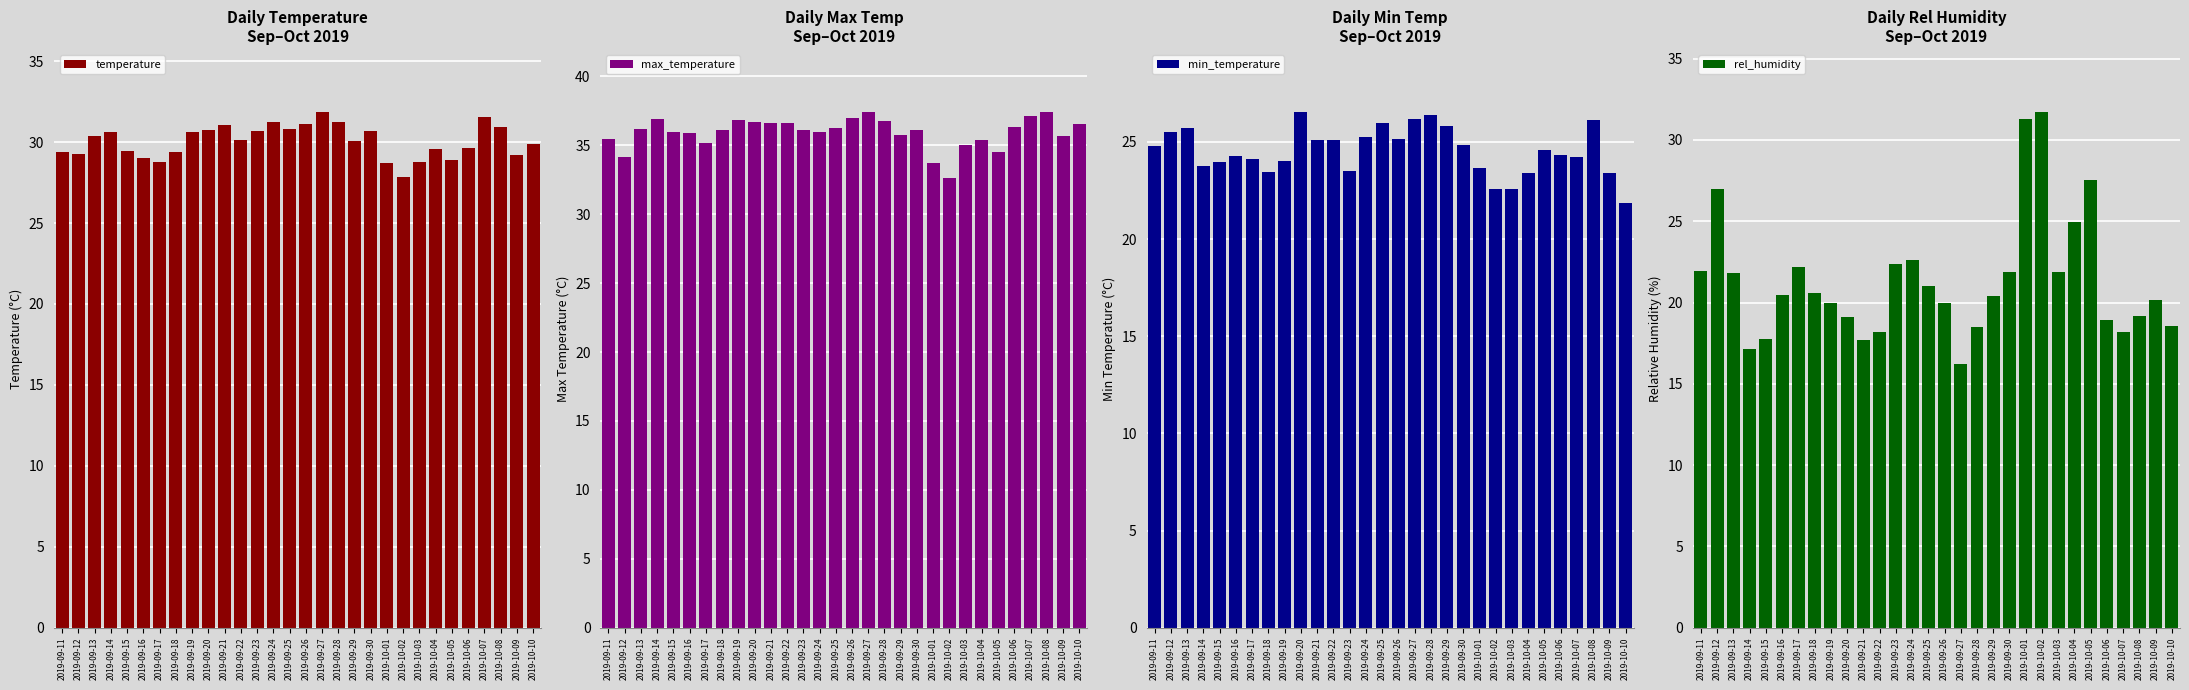

Which category has the highest value in the min_temperature series?

2019-09-20